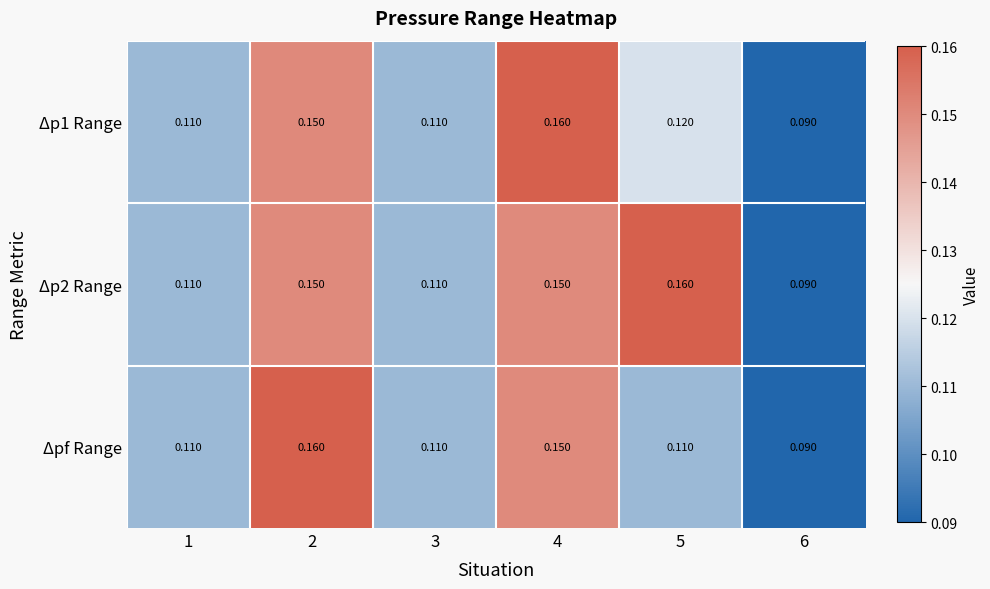

Reading right to left, extract all data points from this chart.

Δp1 Range: 6=0.1	5=0.1	4=0.2	3=0.1	2=0.1	1=0.1
Δp2 Range: 6=0.1	5=0.2	4=0.1	3=0.1	2=0.1	1=0.1
Δpf Range: 6=0.1	5=0.1	4=0.1	3=0.1	2=0.2	1=0.1